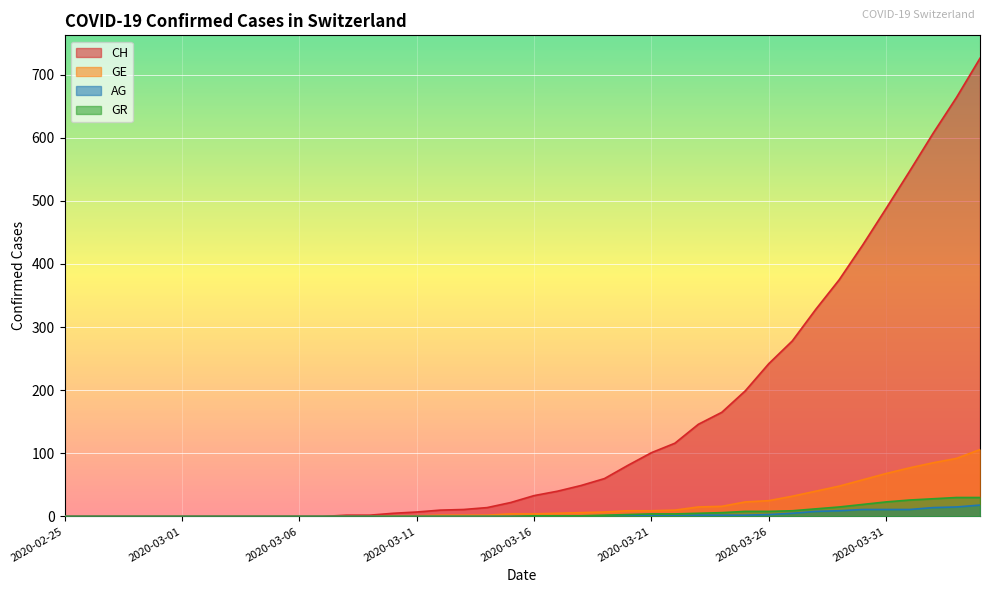

True or false: AG and CH cross at least once.

False